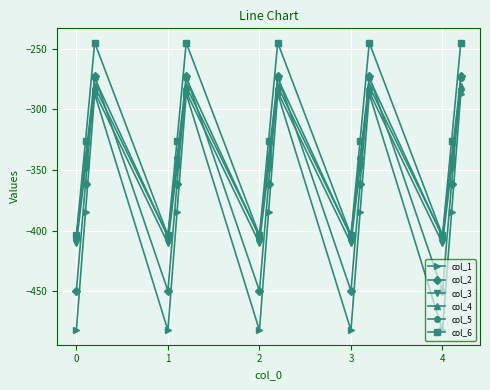

How many data points in col_1 are above -384?

5